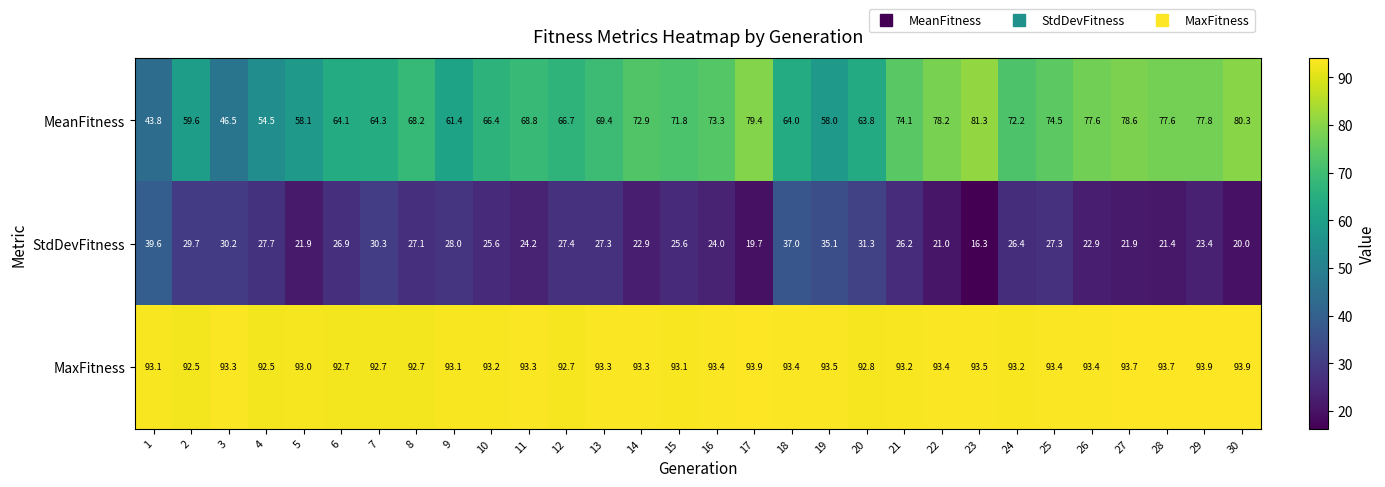

What is the maximum value shown in the chart?

93.9